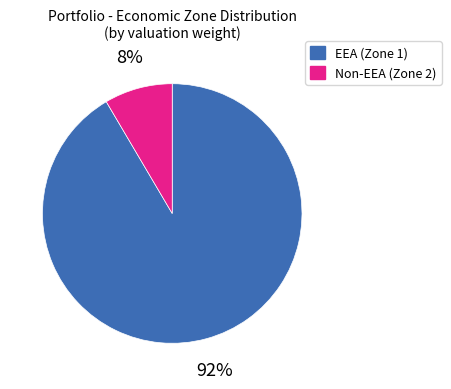

To the nearest percent, what is the average slice percentage?

50%